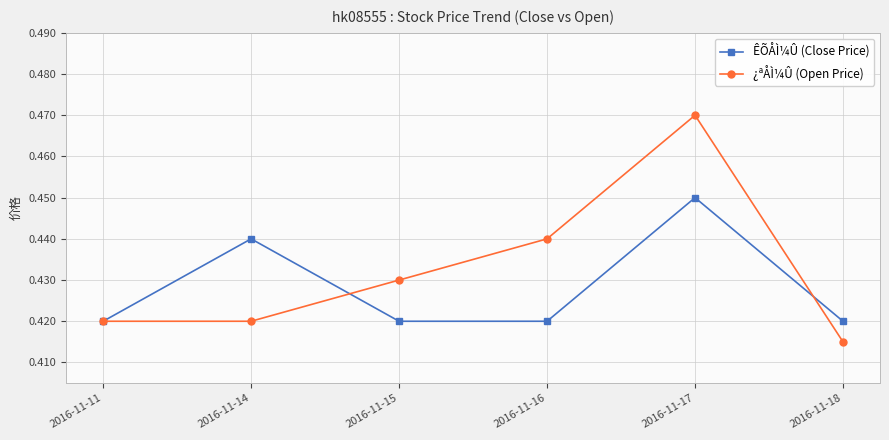

True or false: ¿ªÅÌ¼Û (Open Price) and ÊÕÅÌ¼Û (Close Price) intersect in this chart.

True